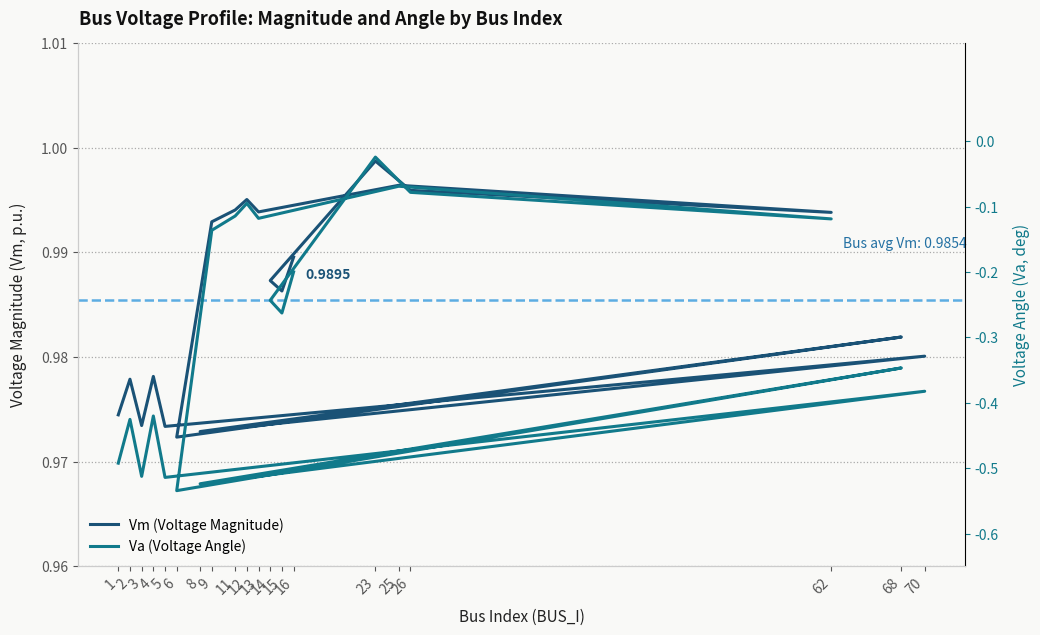

At which label does Va (Voltage Angle) reach its peak?

23